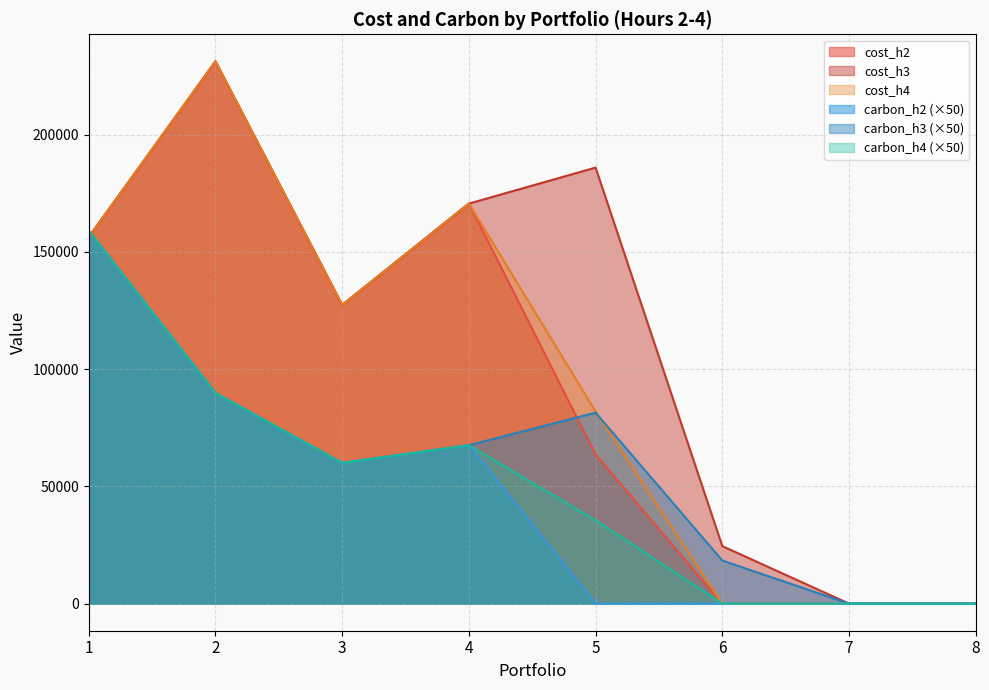

What is the average value of the carbon_h3 series?

59513.4